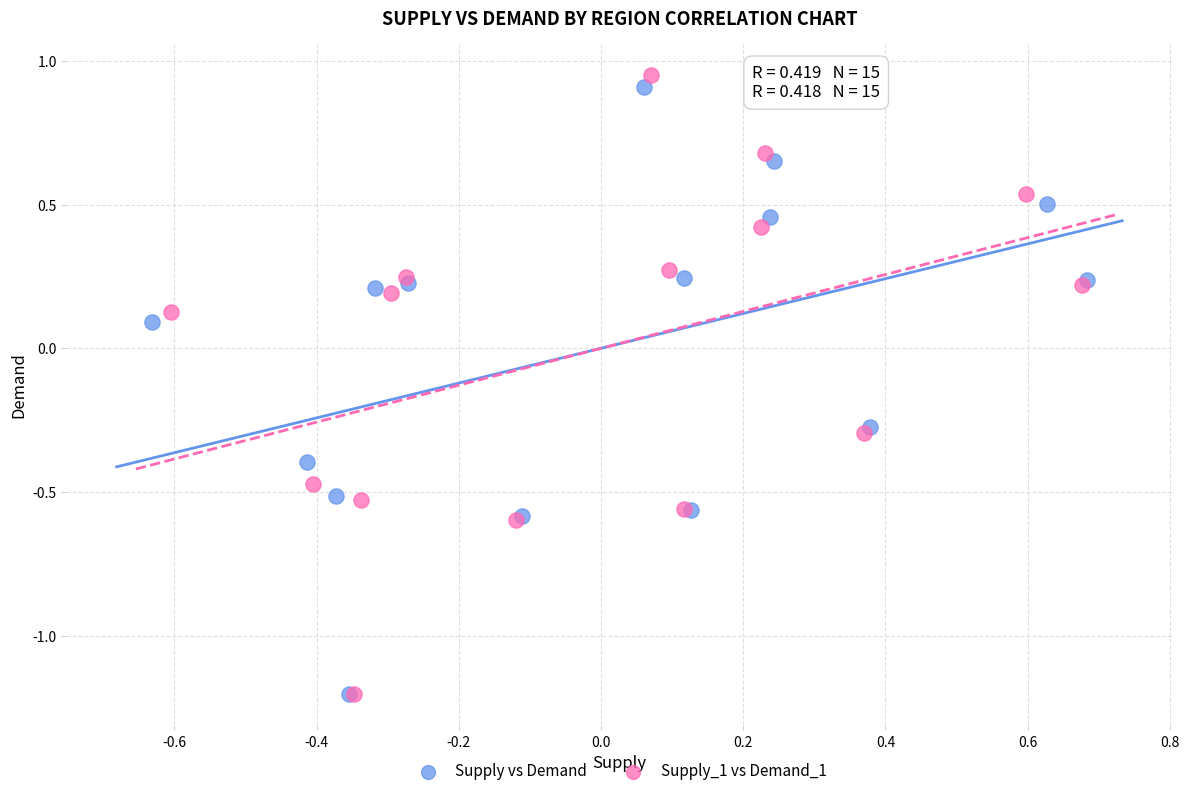

Which series contains the highest Y value?

Supply_1 vs Demand_1